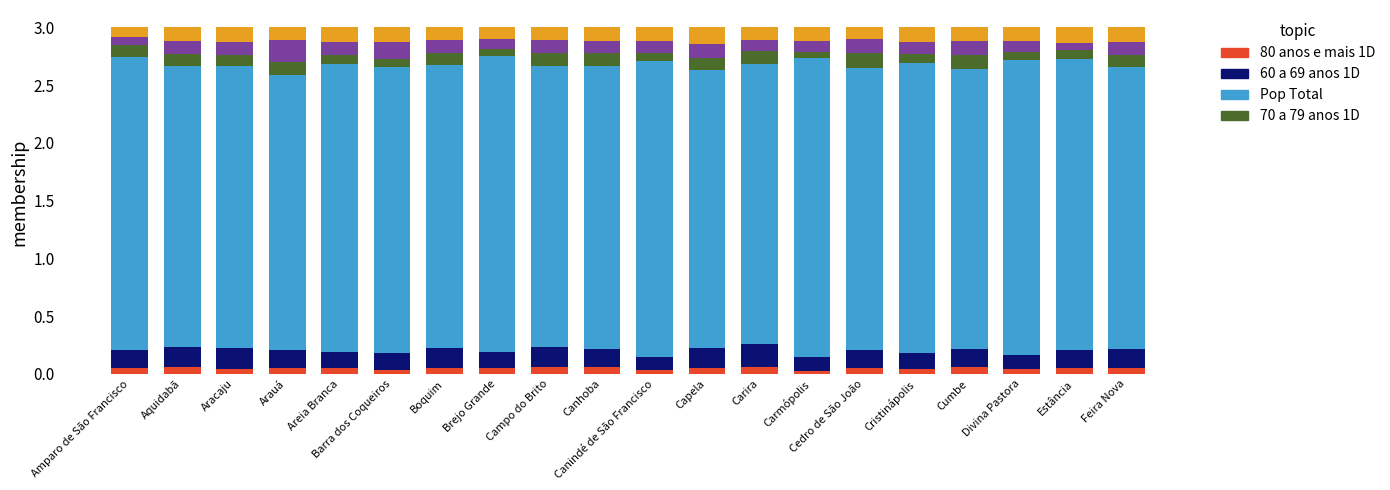

What position from the right is Arauá?

17